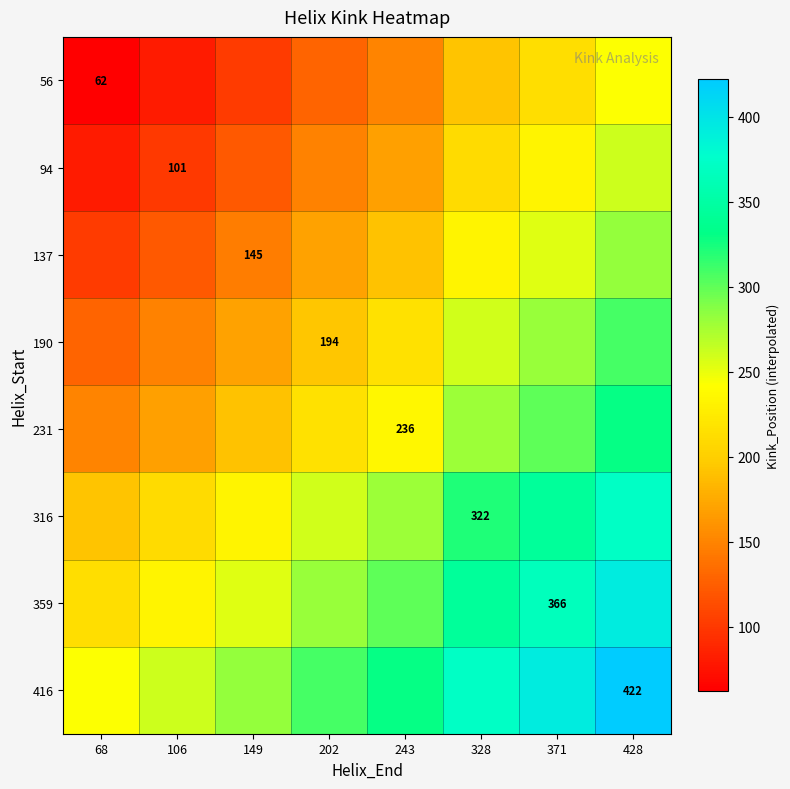

The 137 series shows 145.0 at 149. True or false?

True